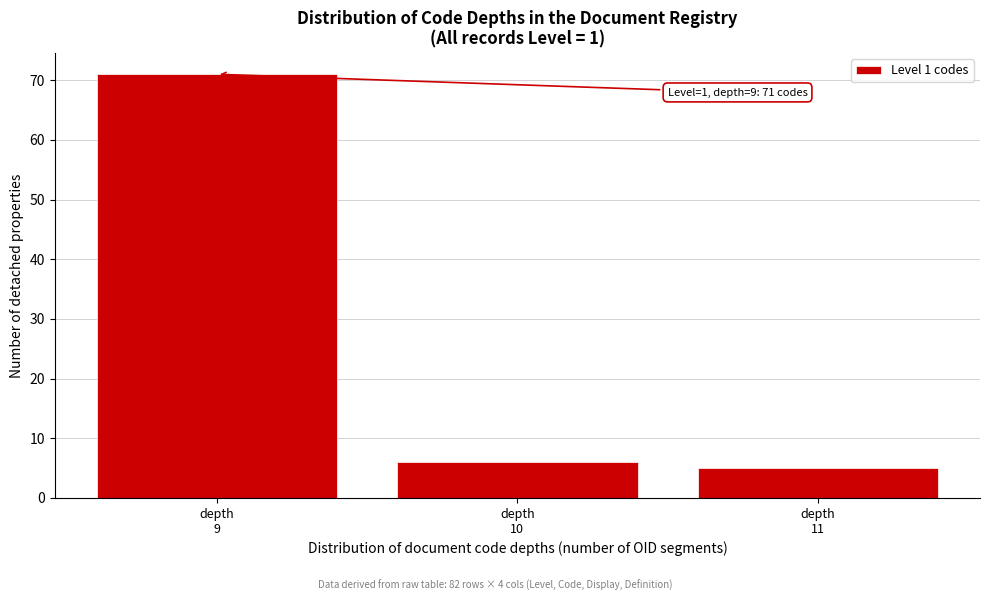

Reading left to right, extract all data points from this chart.

71	6	5